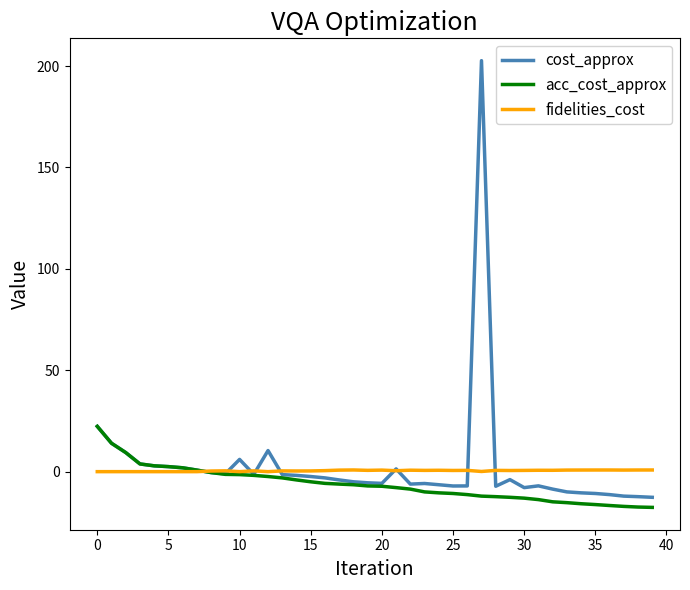

List the series in order of their peak value, lowest first.

fidelities_cost, acc_cost_approx, cost_approx